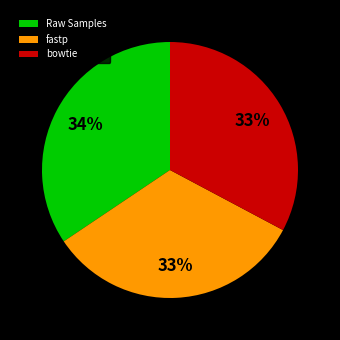

The fastp slice represents 33% of the pie. True or false?

True